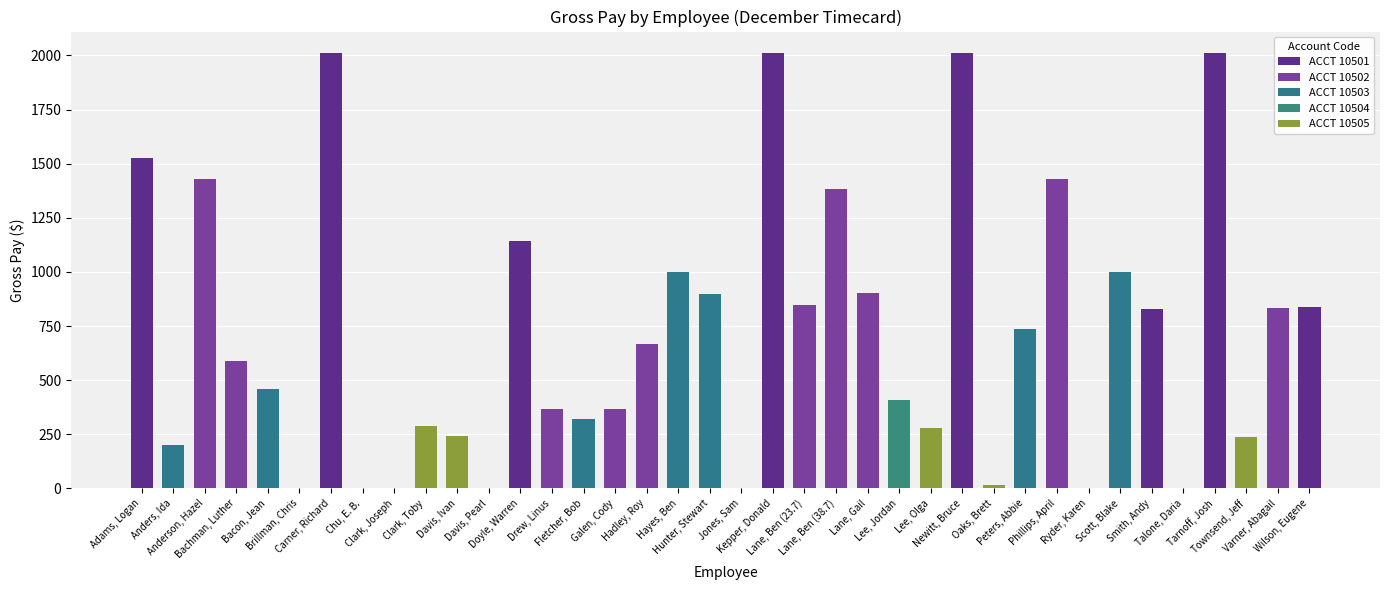

How many data points are above 668?

19